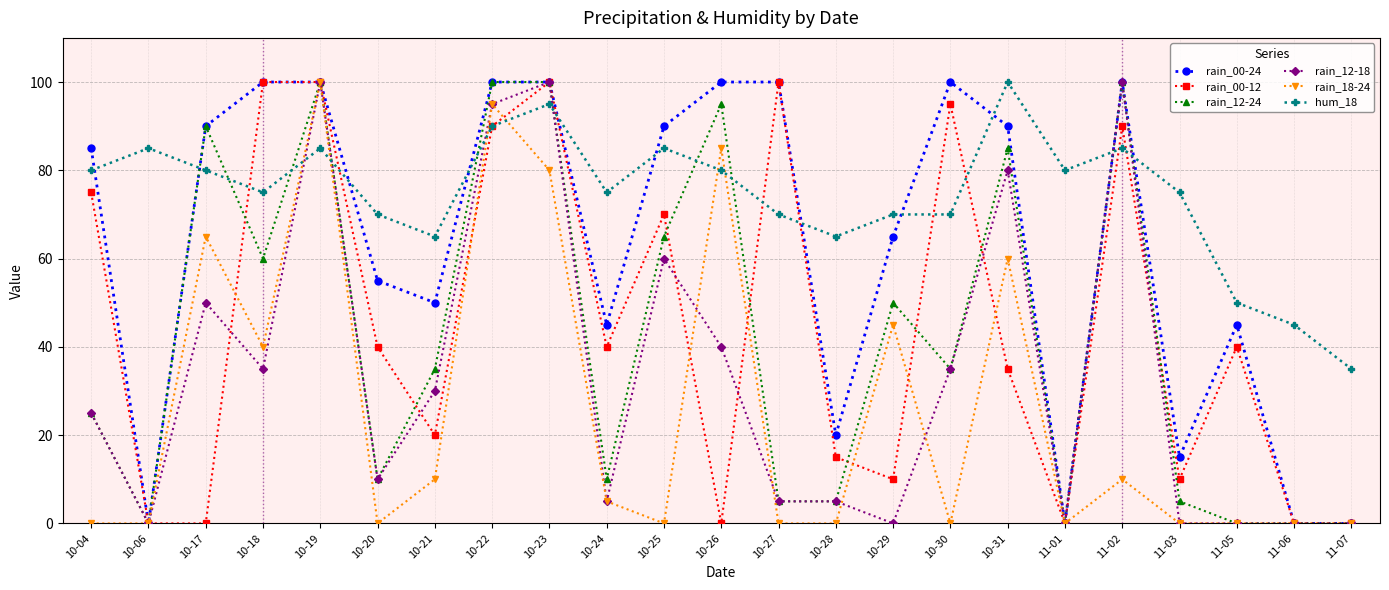

Reading left to right, extract all data points from this chart.

rain_00-24: 85	0	90	100	100	55	50	100	100	45	90	100	100	20	65	100	90	0	100	15	45	0	0
rain_00-12: 75	0	0	100	100	40	20	90	100	40	70	0	100	15	10	95	35	0	90	10	40	0	0
rain_12-24: 25	0	90	60	100	10	35	100	100	10	65	95	5	5	50	35	85	0	100	5	0	0	0
rain_12-18: 25	0	50	35	100	10	30	95	100	5	60	40	5	5	0	35	80	0	100	0	0	0	0
rain_18-24: 0	0	65	40	100	0	10	95	80	5	0	85	0	0	45	0	60	0	10	0	0	0	0
hum_18: 80	85	80	75	85	70	65	90	95	75	85	80	70	65	70	70	100	80	85	75	50	45	35